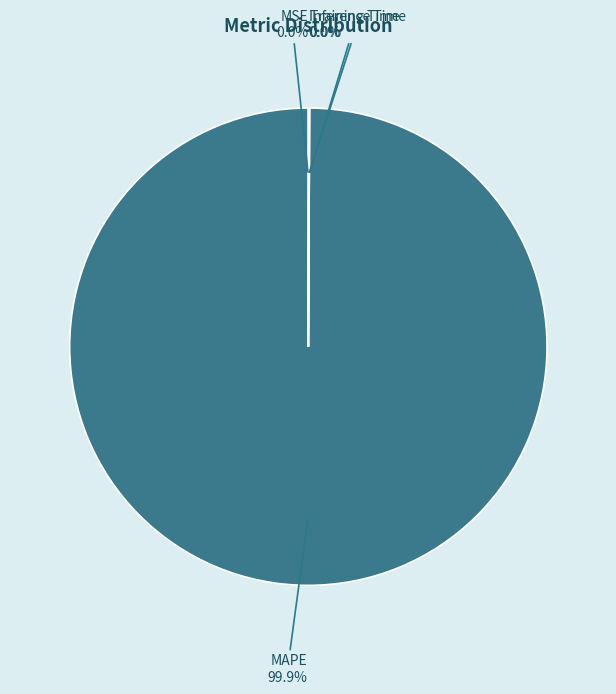

What is the largest slice in the pie chart?

MAPE